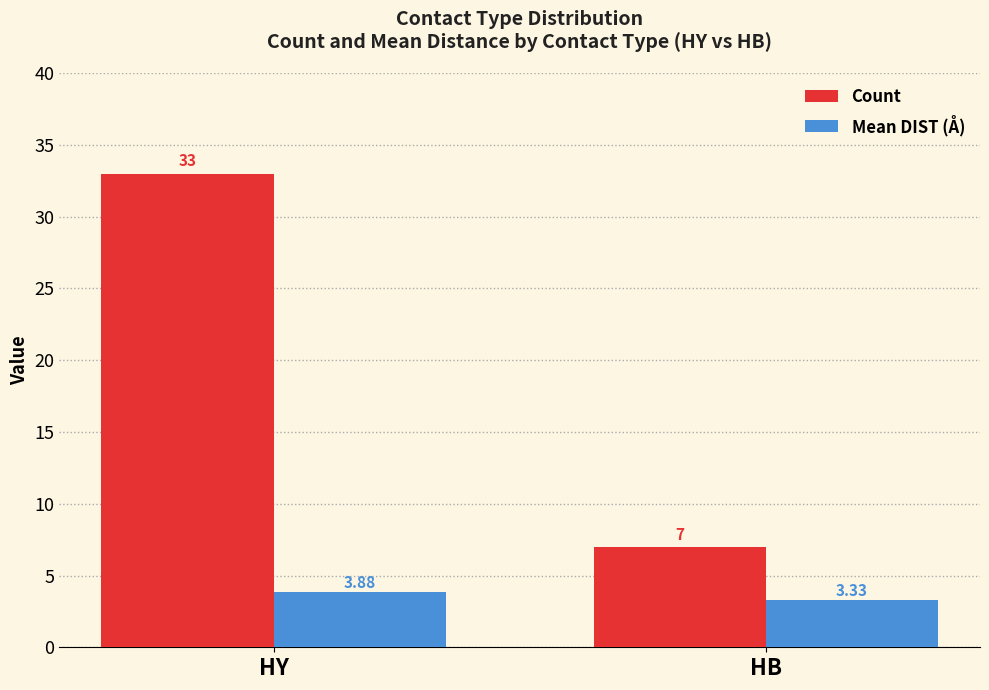

What is the sum of all Count values?

40.0